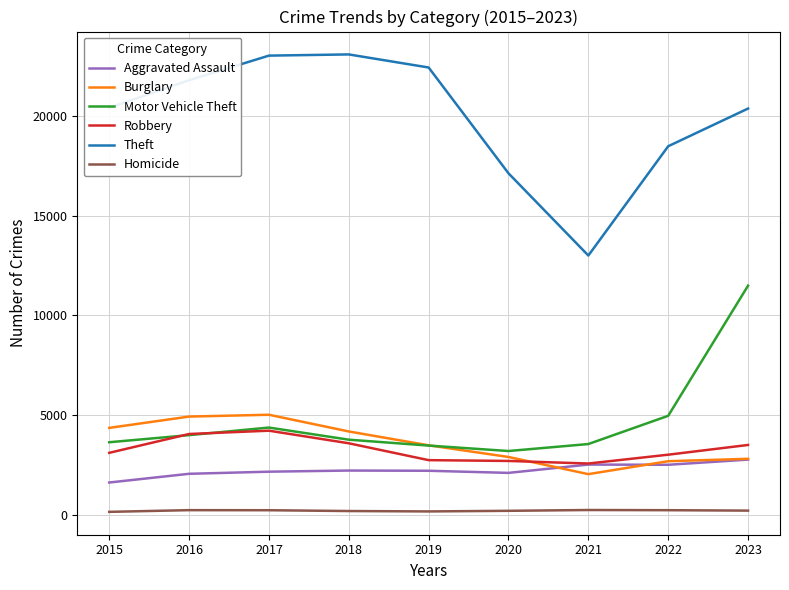

What is the maximum value for Aggravated Assault?

2775